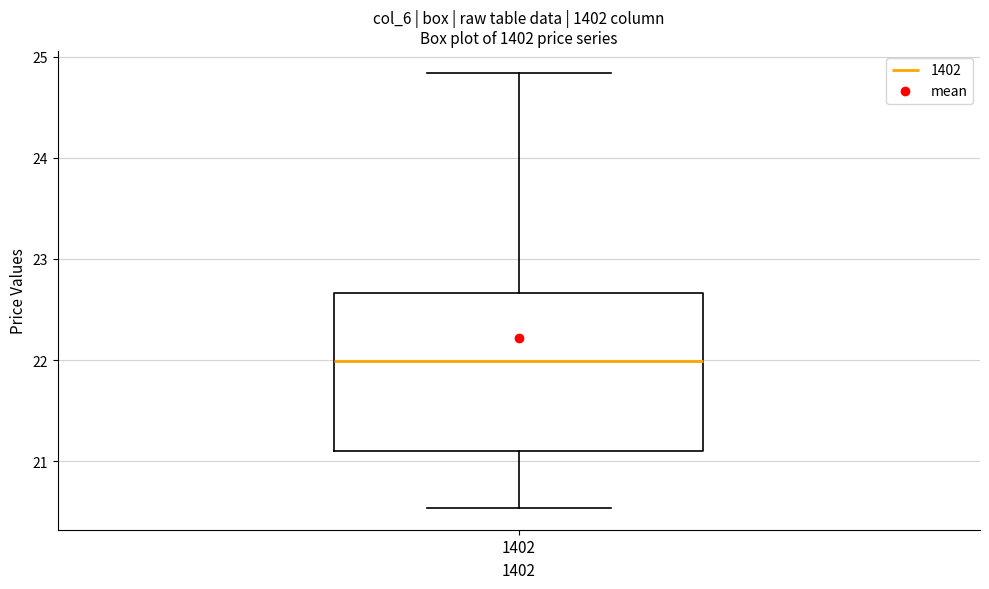

Where is the upper edge of the box at x = 1402 on the y-axis? The values are not printed on the chart, so give them approximately, as read against the axis.

22.7